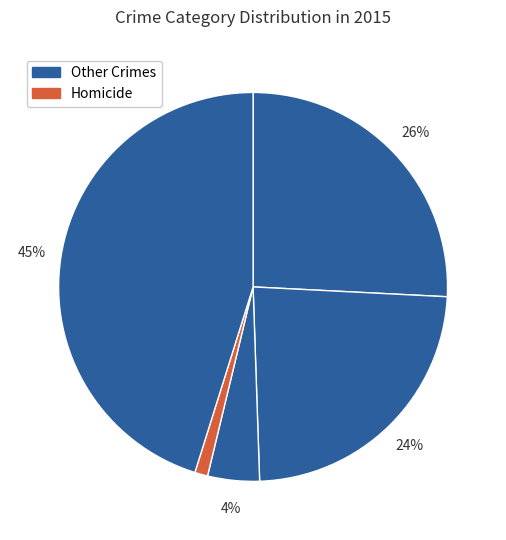

How many slices are in this pie chart?

5